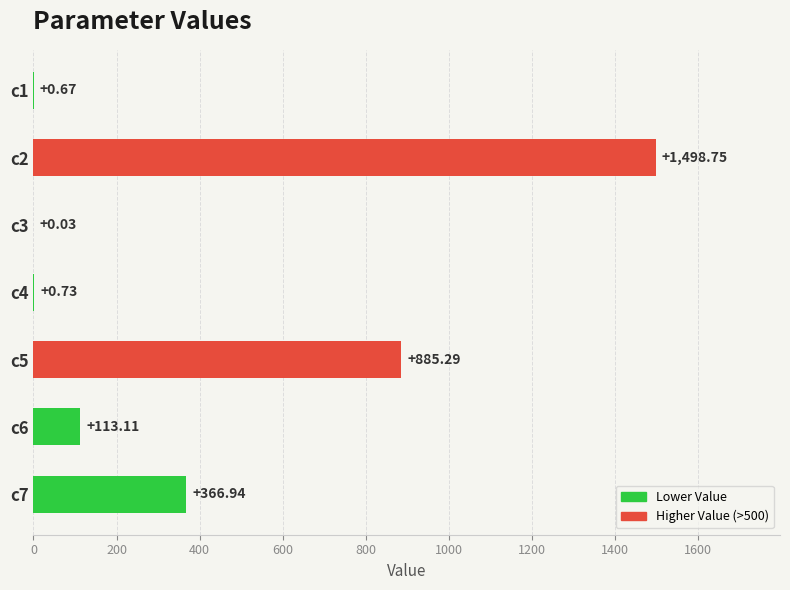

Between c4 and c6, which is larger?

c6